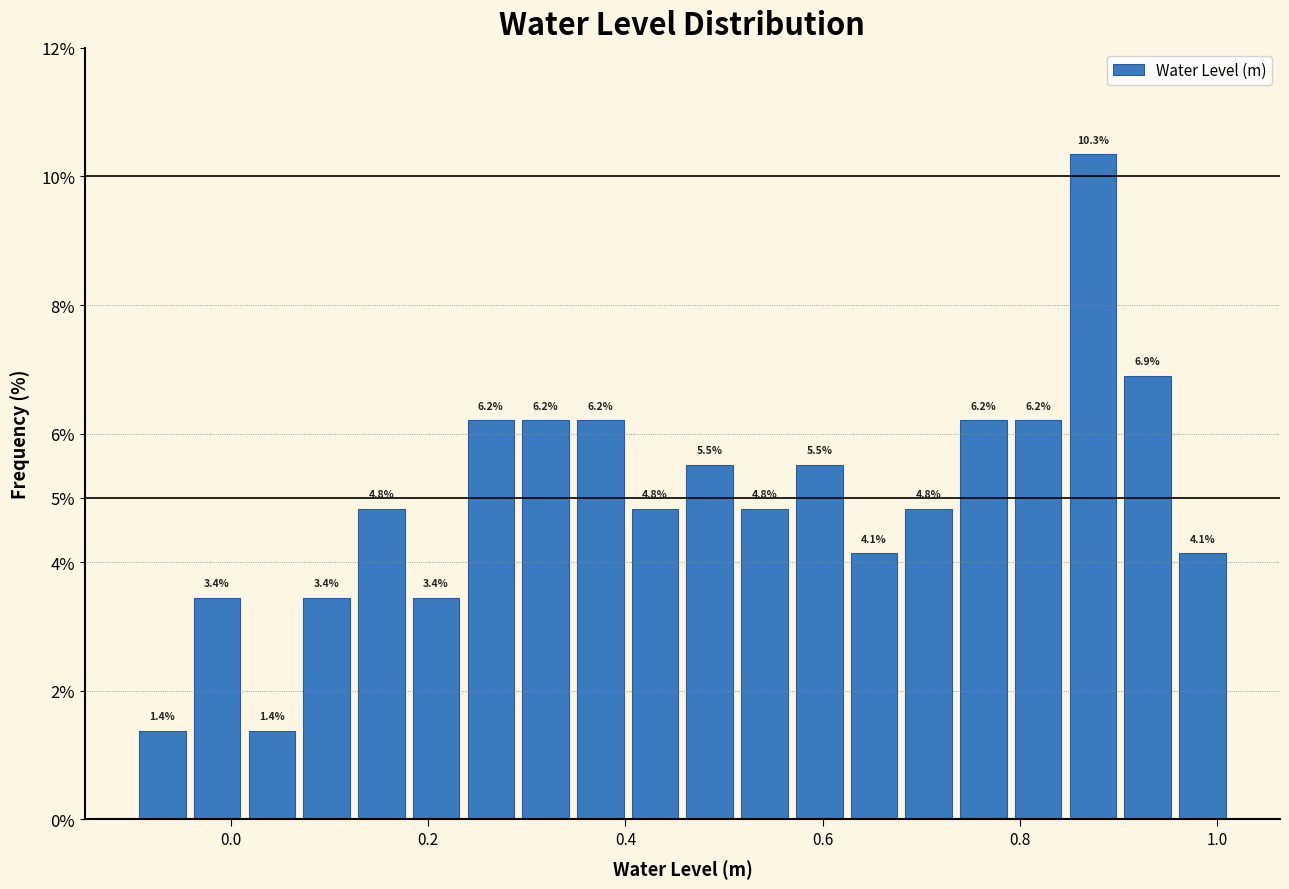

Around what value on the x-axis is the tallest bar? Give the approximate position of its centre, as read against the axis.

0.88